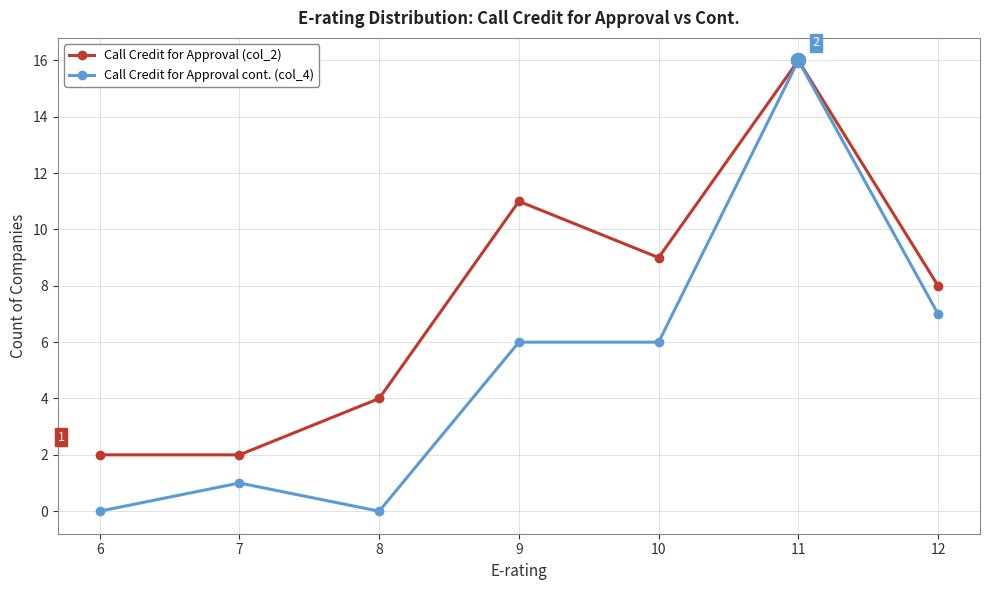

What is the difference between the highest and lowest values at 10?

3